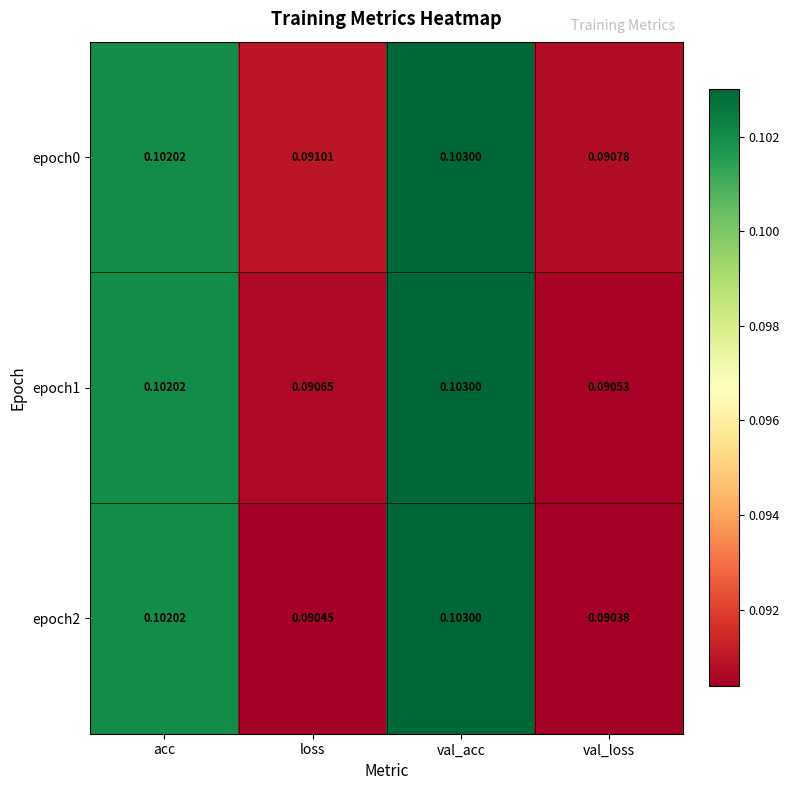

At which category does the chart reach its peak across all series?

val_acc